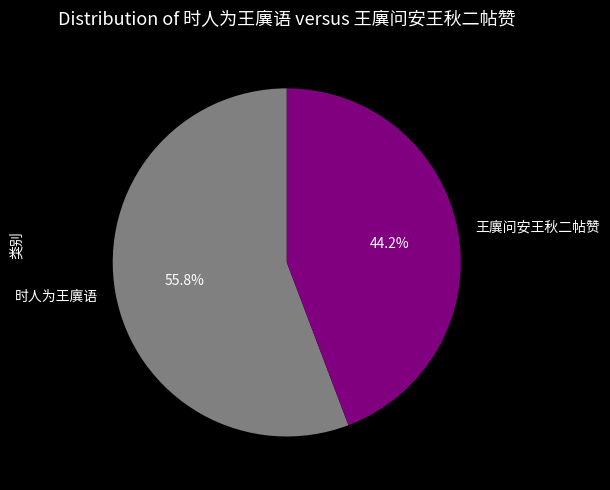

Is 王廙问安王秋二帖赞 the majority of the pie?

No